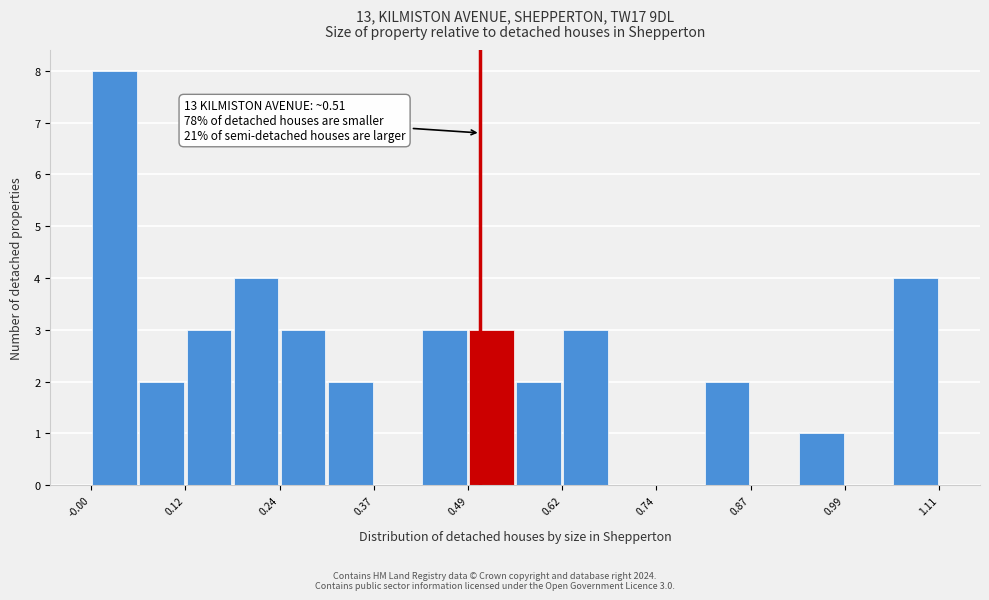

Read against the x-axis, roughly where is the centre of the tallest bar?

0.02